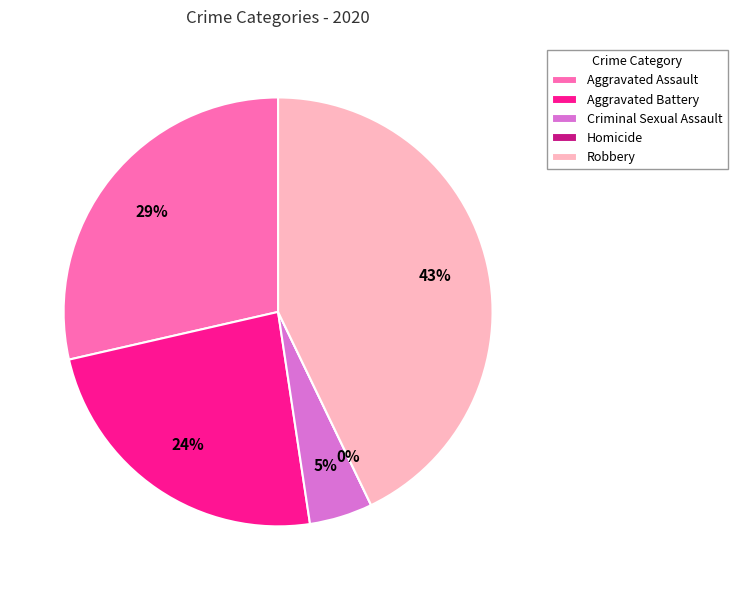

Is the sum of Aggravated Assault and Criminal Sexual Assault greater than half?

No